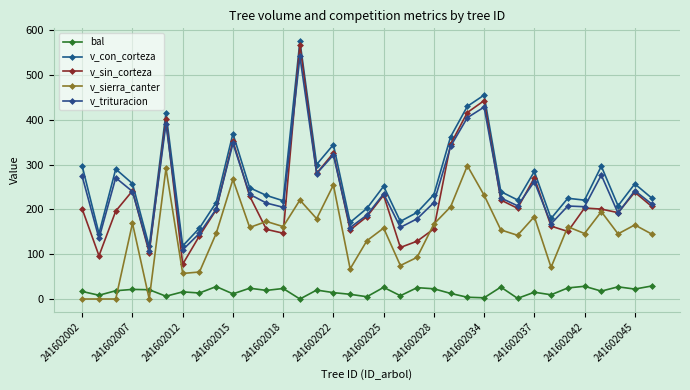

How many lines are shown in the chart?

5